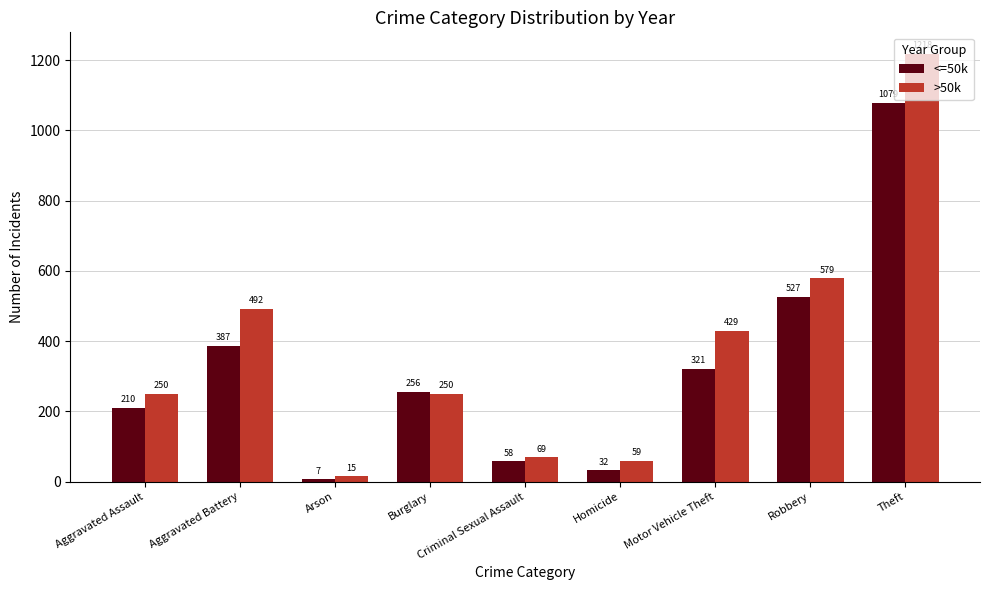

Reading left to right, extract all data points from this chart.

<=50k: 210	387	7	256	58	32	321	527	1079
>50k: 250	492	15	250	69	59	429	579	1218